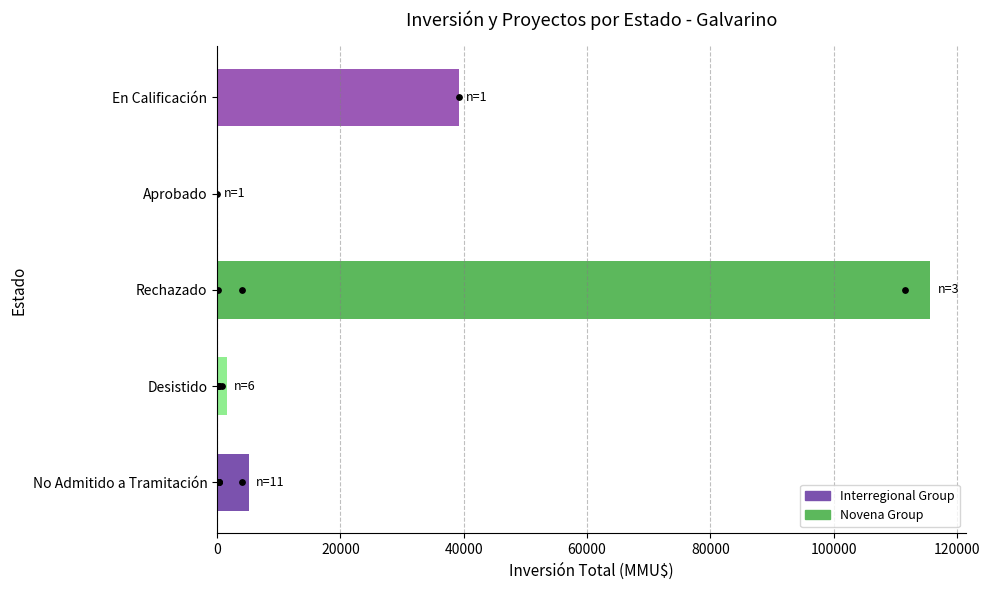

Between En Calificación and Aprobado, which is larger?

En Calificación